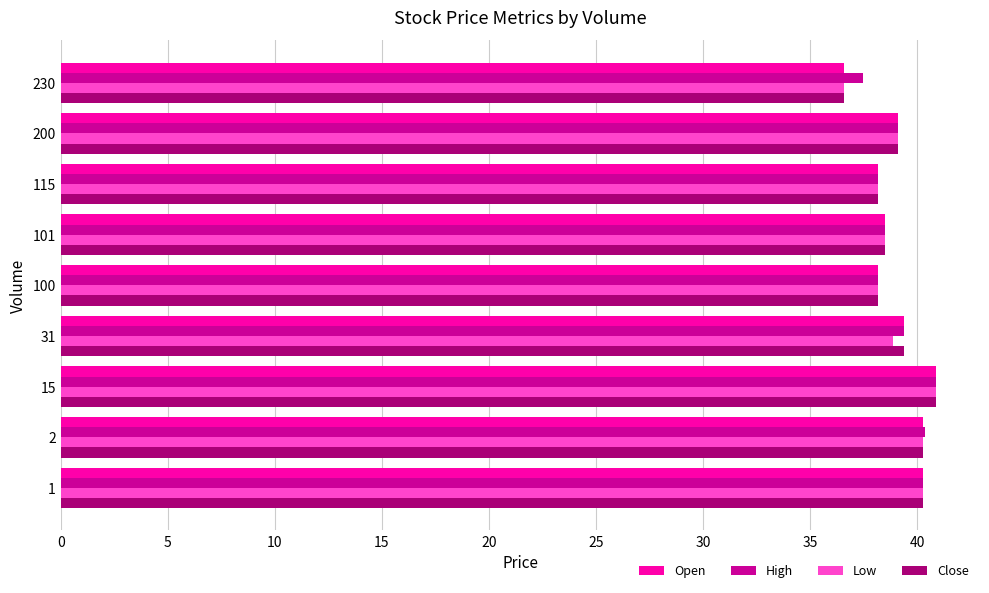

What is the difference between the maximum and second lowest values in the High series?

2.7